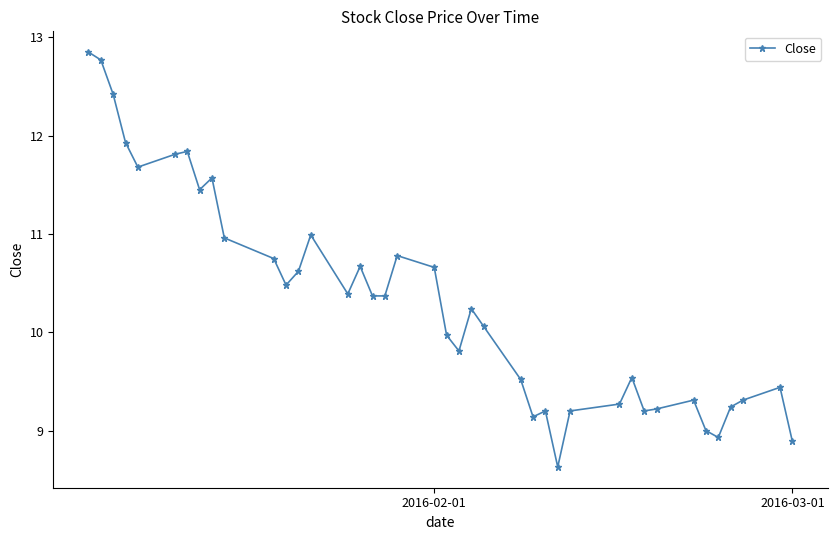

True or false: there are more than 0 points higher than both neighbors.

True